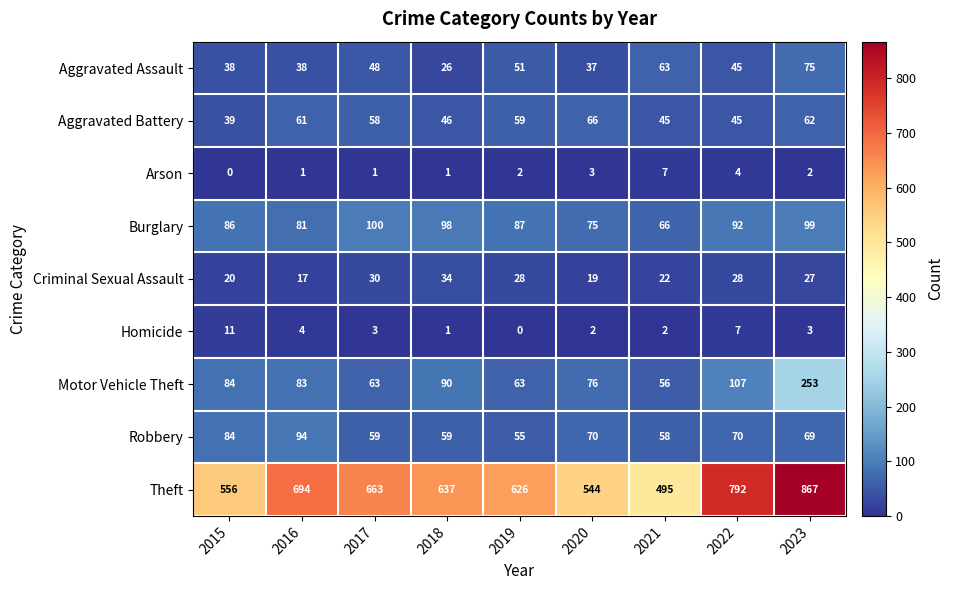

At which category is the sum across all series the highest?

2023